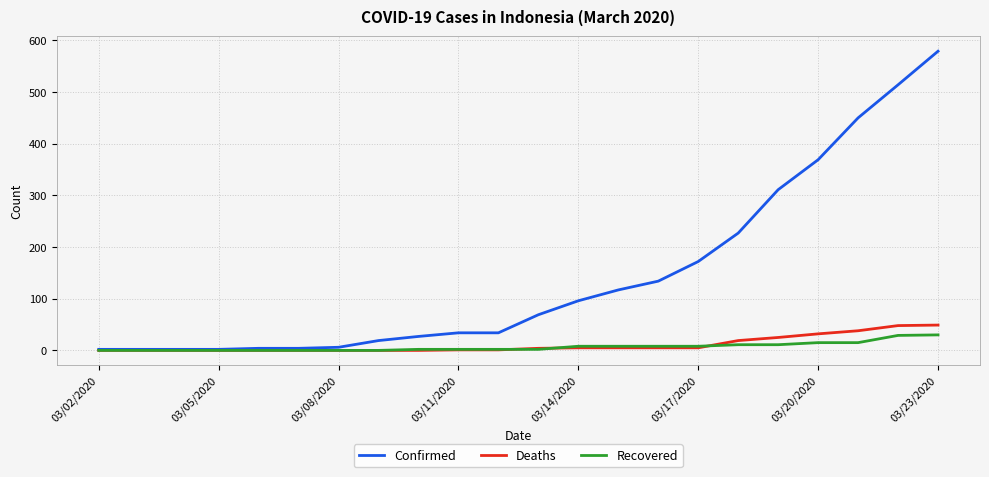

Which series has the largest total across all categories?

Confirmed